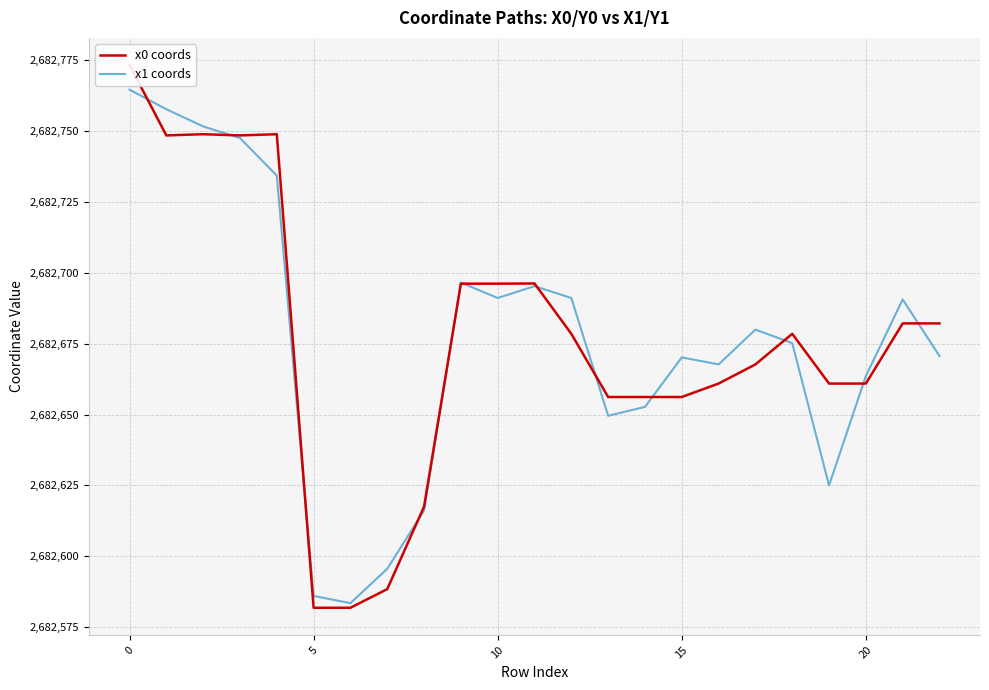

Which has a higher value, 19 or 9?

9